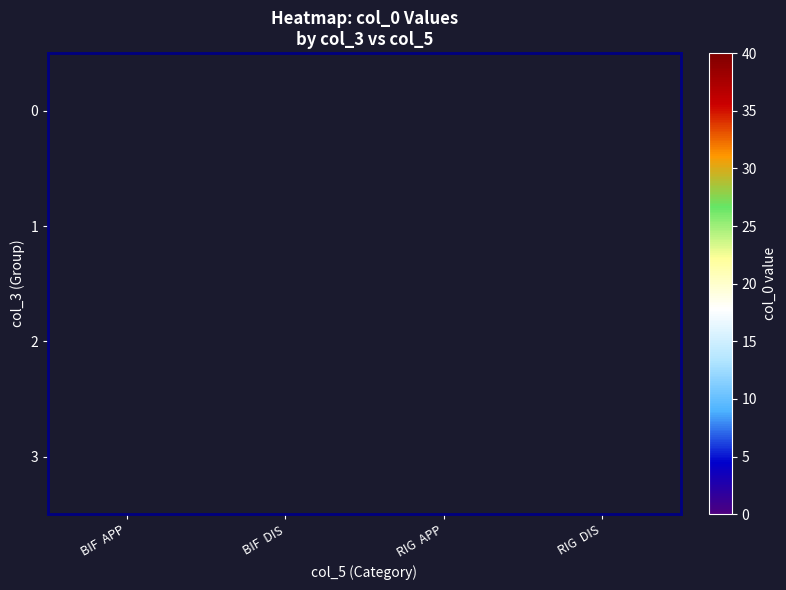

How many row_1 values are between 0 and 22?

1